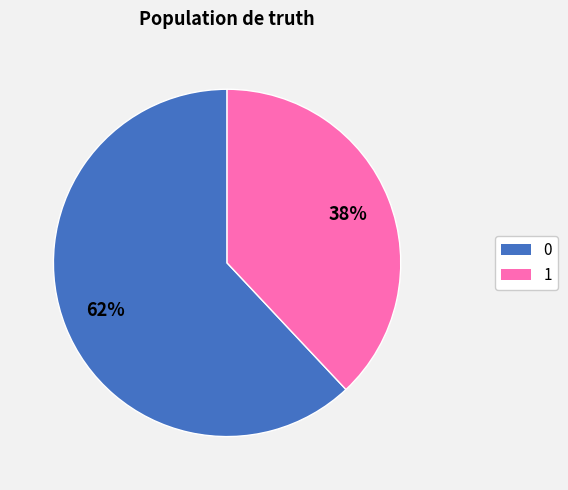

Is it true that 0 is 50% of the pie?

False